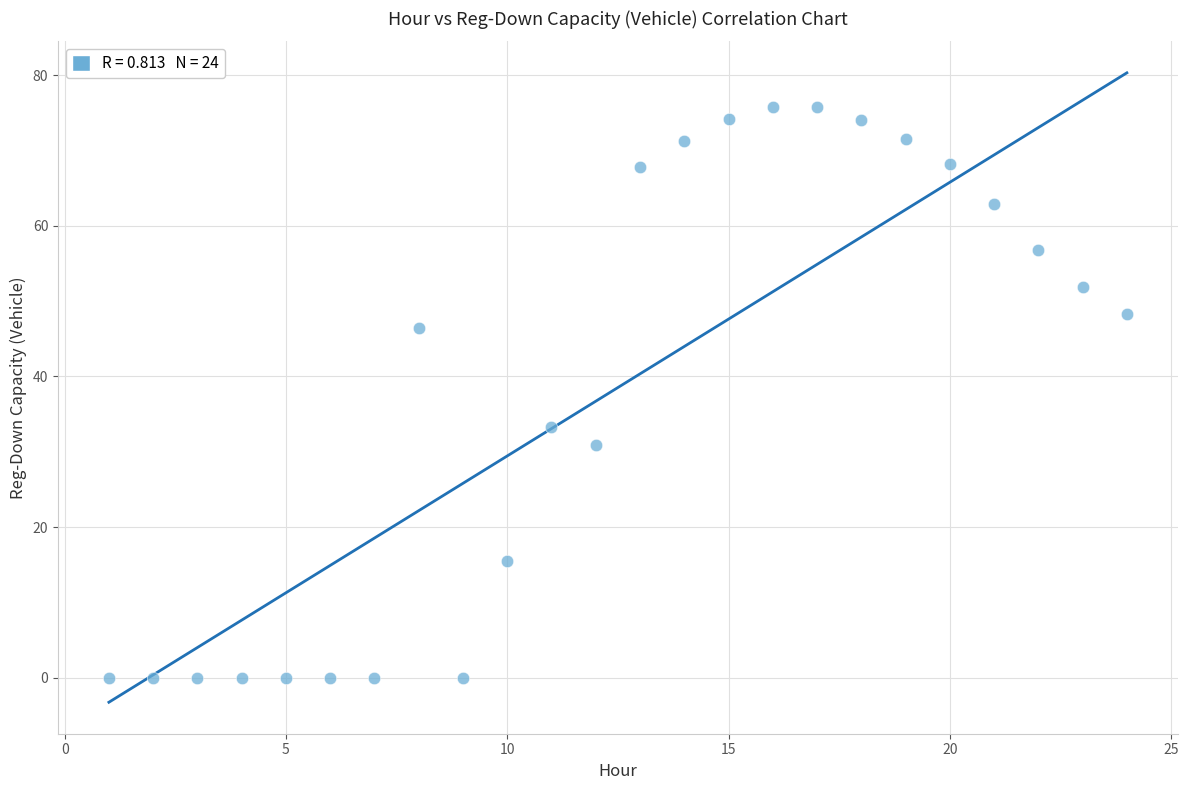

What Y value in the scatter plot is closest to 37?

33.3